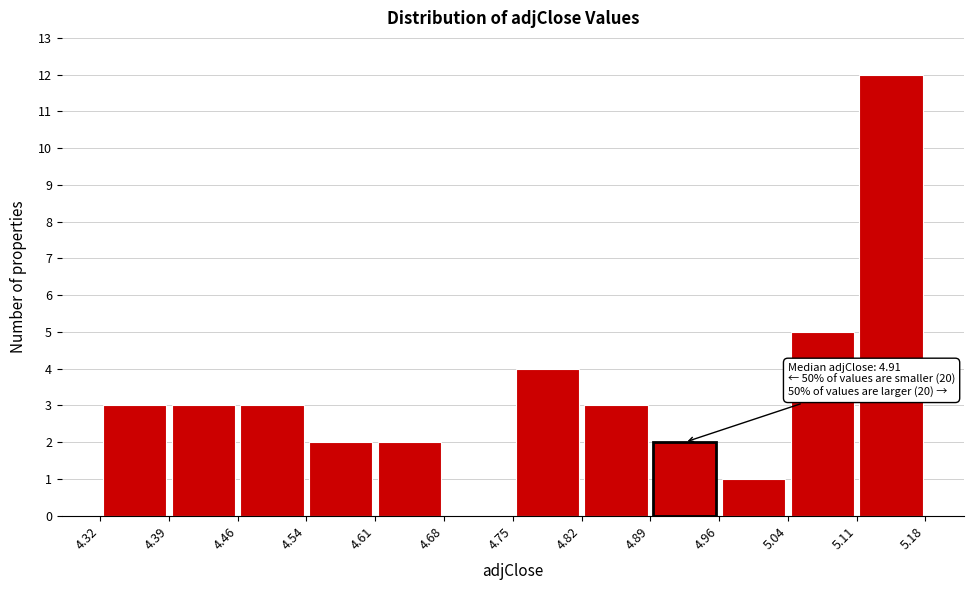

Which range on the x-axis has the tallest bar?

5.11 to 5.18